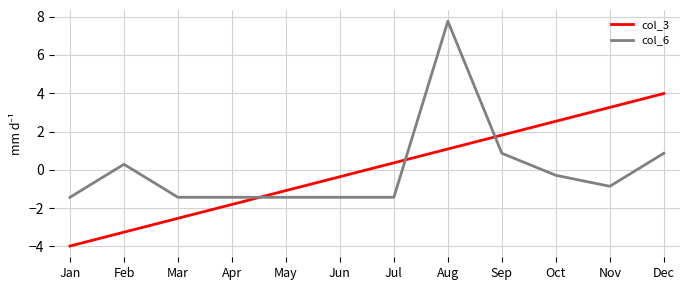

What is the spread (max minus min) of values at Jul?

1.8